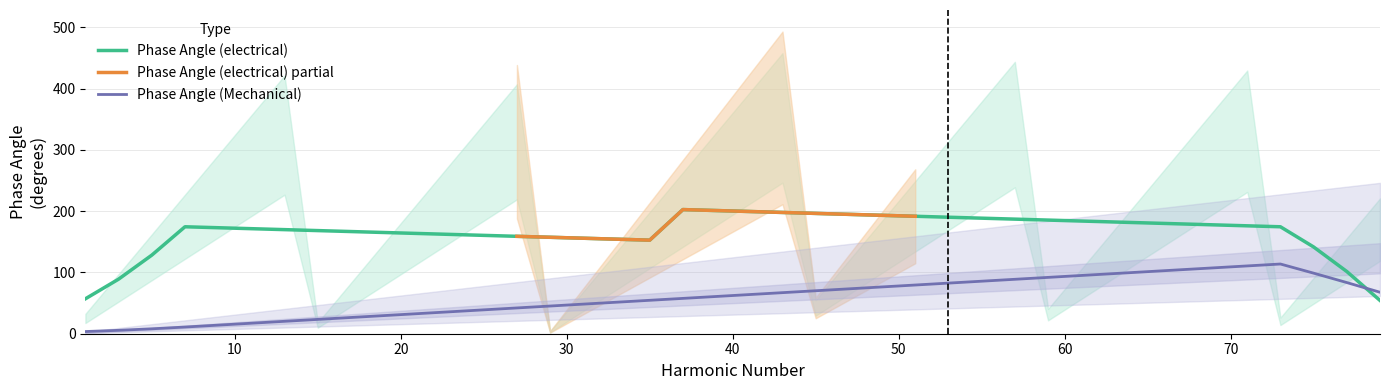

Does the chart have visible grid lines?

Yes